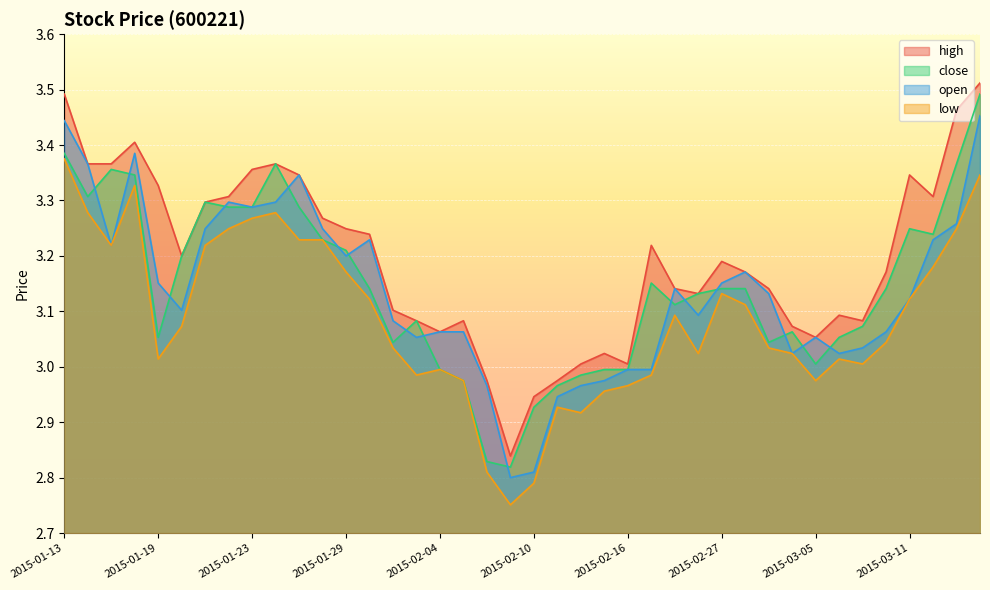

Rank the categories by close value from lowest to highest.

2015-02-09, 2015-02-06, 2015-02-10, 2015-02-11, 2015-02-05, 2015-02-12, 2015-02-04, 2015-02-13, 2015-02-16, 2015-03-05, 2015-02-02, 2015-03-03, 2015-01-19, 2015-03-06, 2015-03-04, 2015-03-09, 2015-02-03, 2015-02-25, 2015-02-26, 2015-01-30, 2015-02-27, 2015-03-02, 2015-03-10, 2015-02-17, 2015-01-20, 2015-01-29, 2015-01-28, 2015-03-12, 2015-03-11, 2015-01-22, 2015-01-23, 2015-01-27, 2015-01-21, 2015-01-14, 2015-01-16, 2015-01-15, 2015-01-26, 2015-03-13, 2015-01-13, 2015-03-16